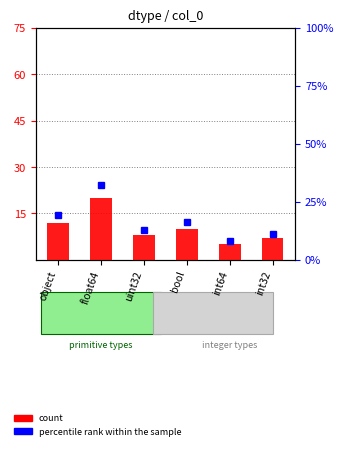

How many values in the count series exceed 10?

2